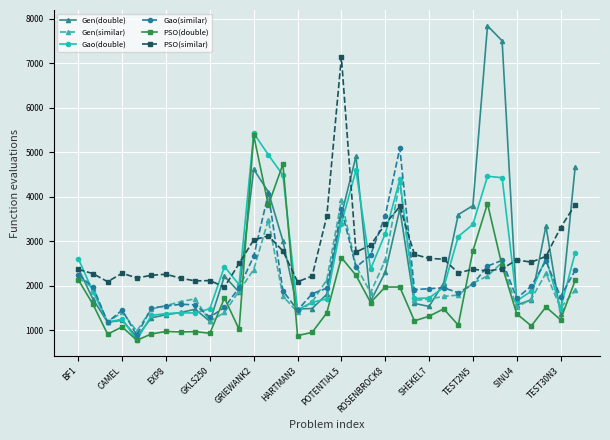

Which series ends up on top after the final intersection of Gao(similar) and PSO(similar)?

PSO(similar)